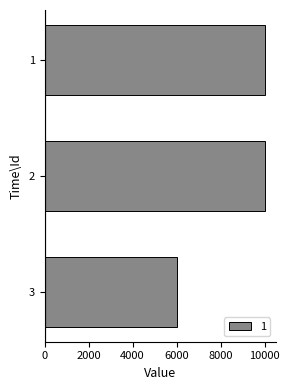

What is the difference between the maximum and minimum values?

4000